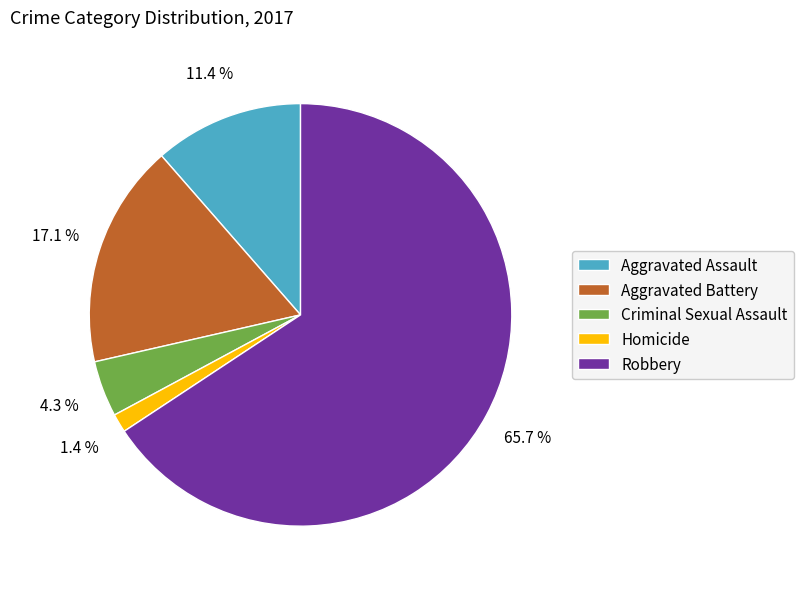

The Criminal Sexual Assault slice represents 16% of the pie. True or false?

False